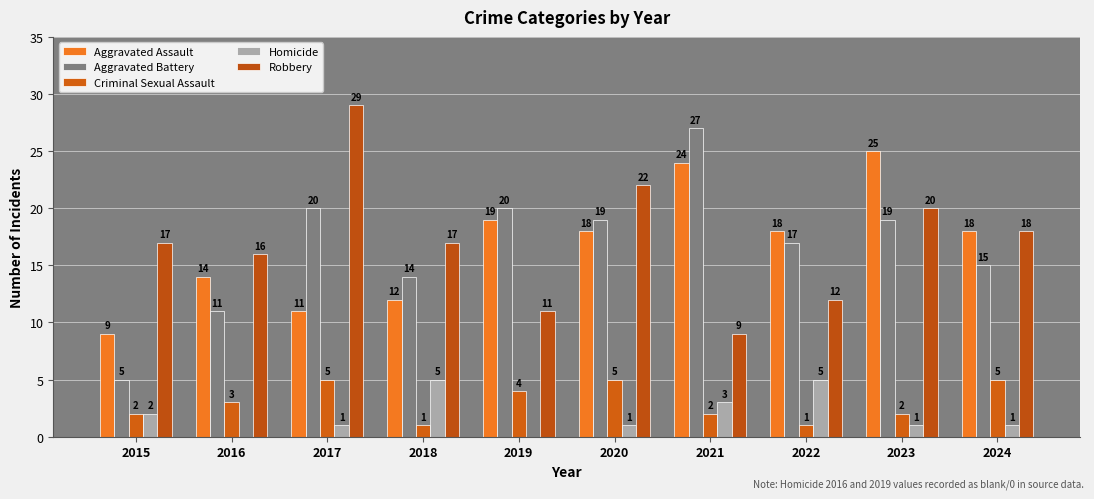

At which label does Criminal Sexual Assault reach its minimum?

2018